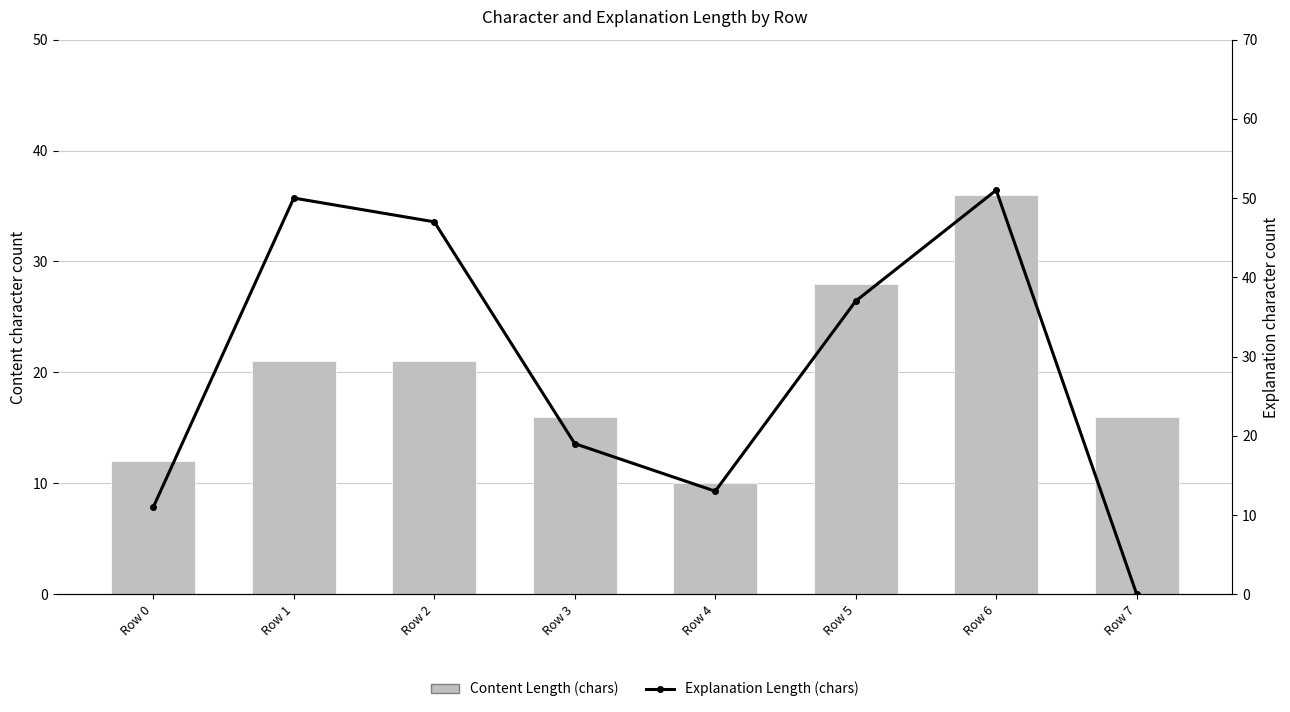

List the series in order of their overall mean, lowest first.

Content Length (chars), Explanation Length (chars)